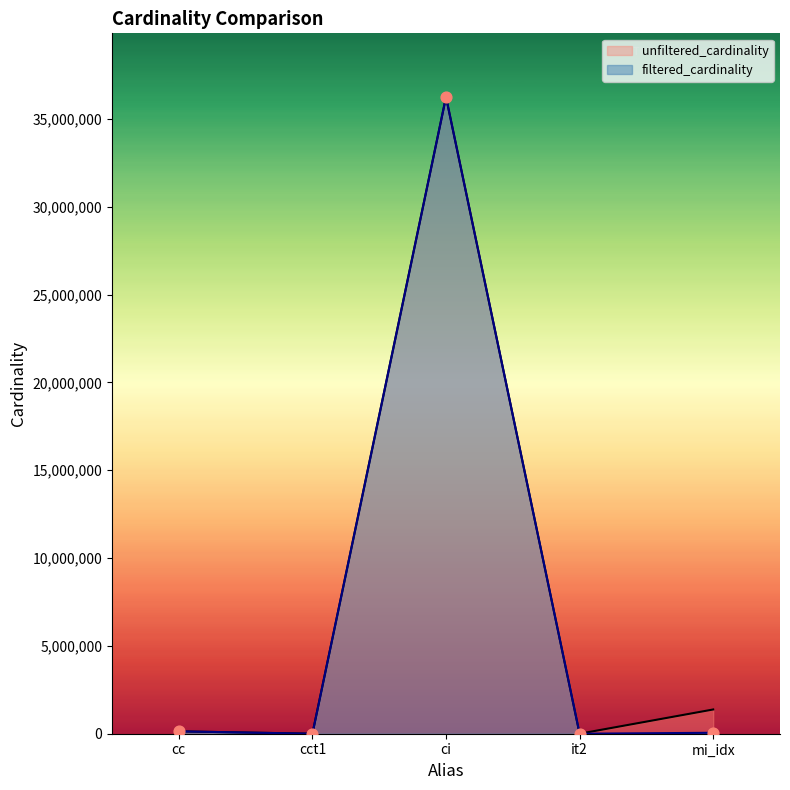

Which series reaches the maximum Y coordinate?

unfiltered_cardinality